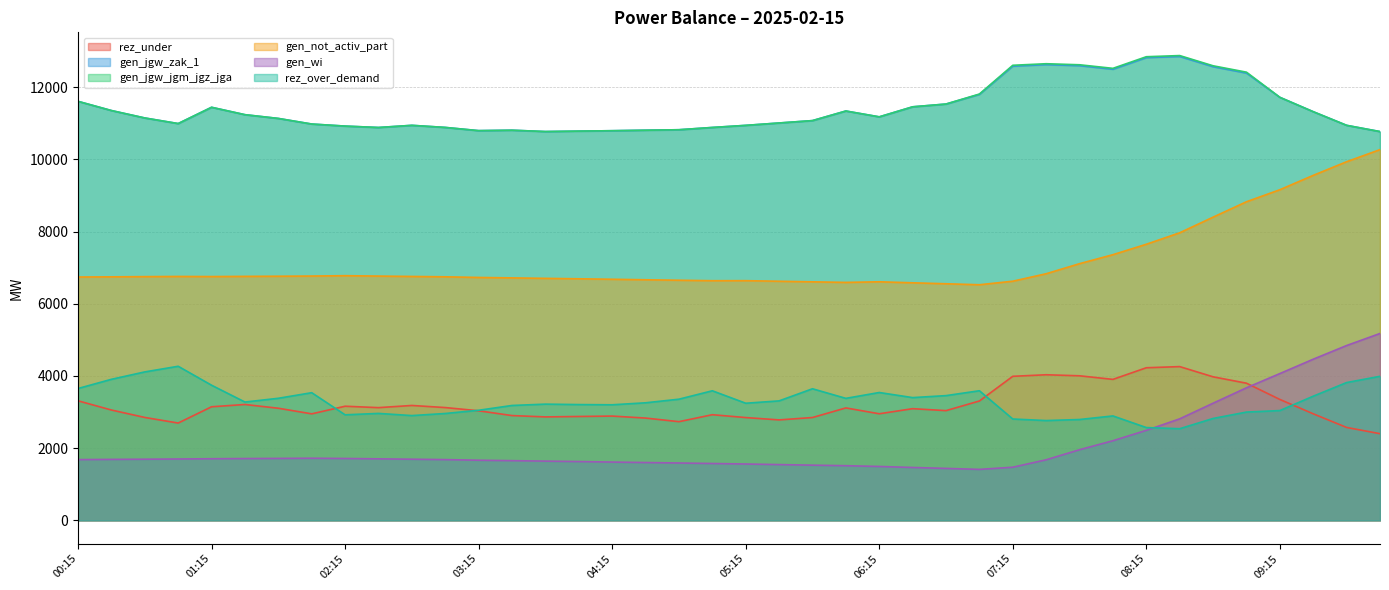

Where does the rez_over_demand series first go above 3278?

00:15